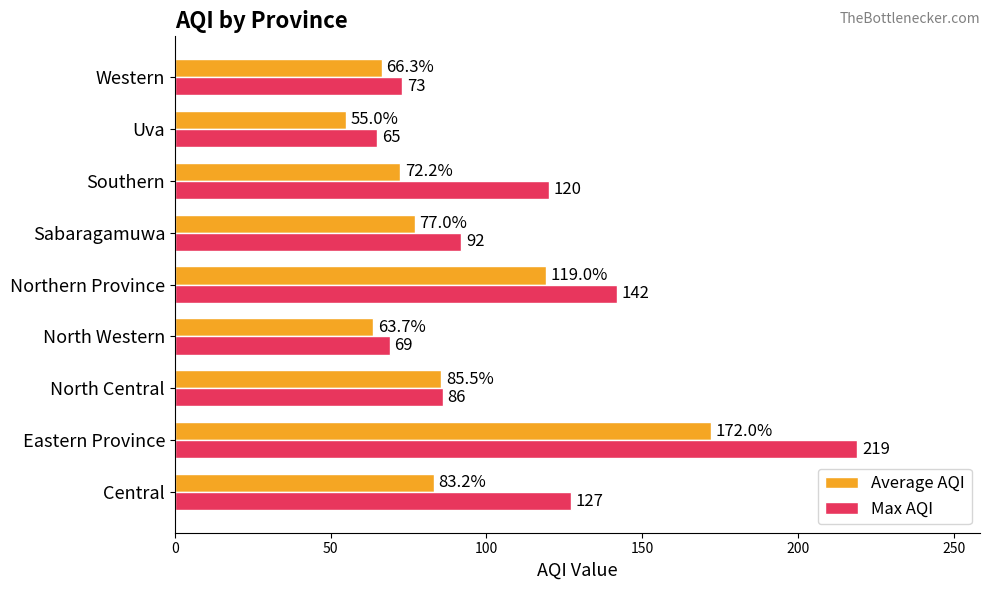

What is the maximum value for Average AQI?

172.0